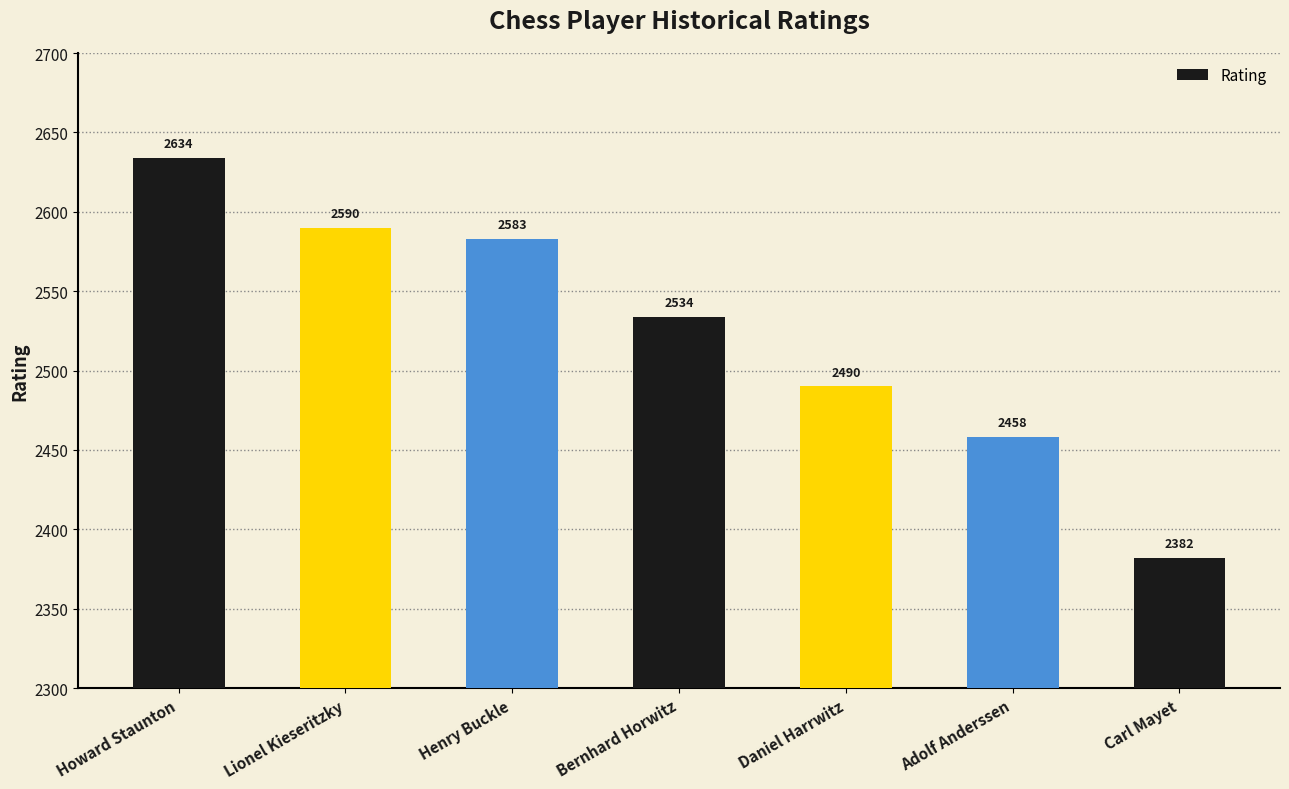

How many data points does each series have?

7